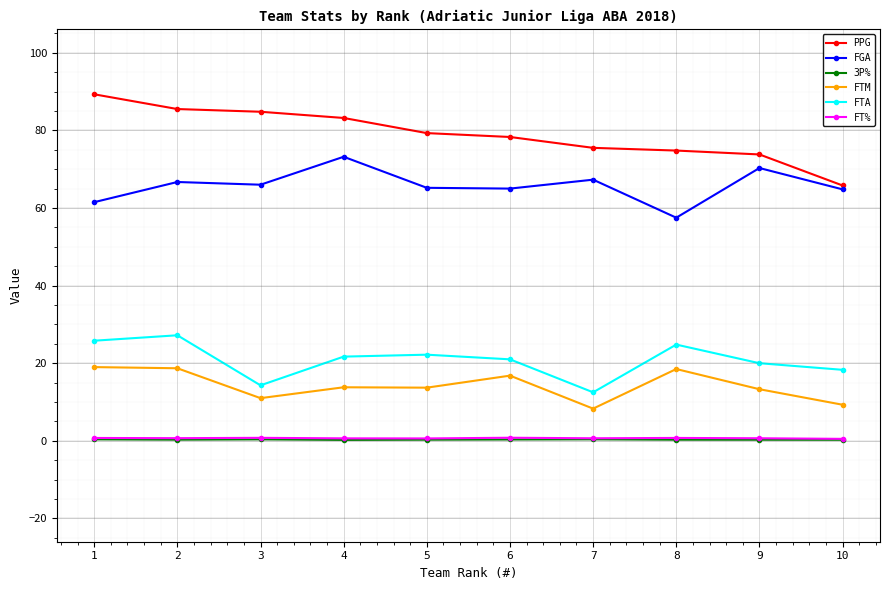

At how many categories does at least one series exceed 84?

3